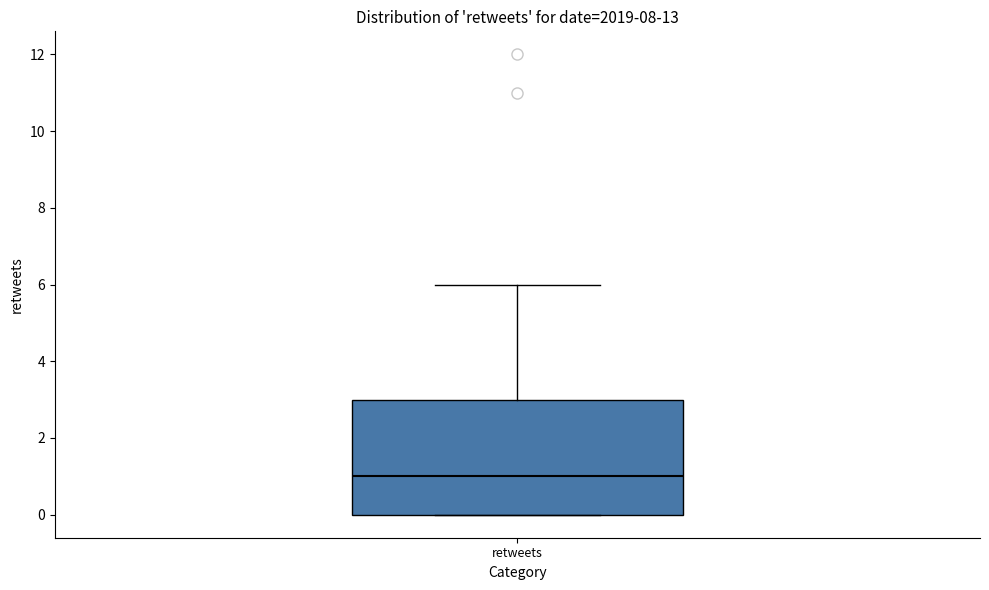

Read this box plot against the y-axis: the position of the median line, the range covered by the box, and the ends of both whiskers. The values are not printed on the chart, so give them approximately, as read against the axis.

median 1, box 0 to 3, whiskers 0 to 6